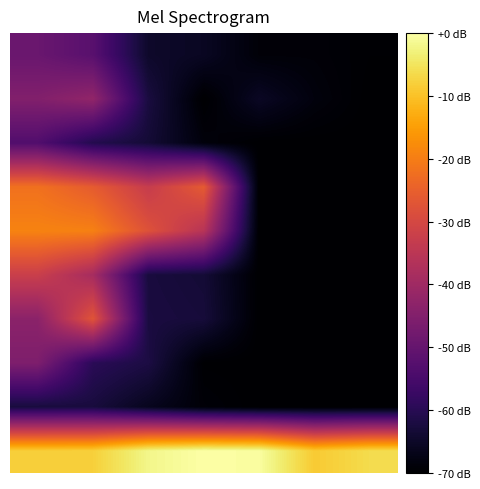

Which category has the lowest value across all series?

3